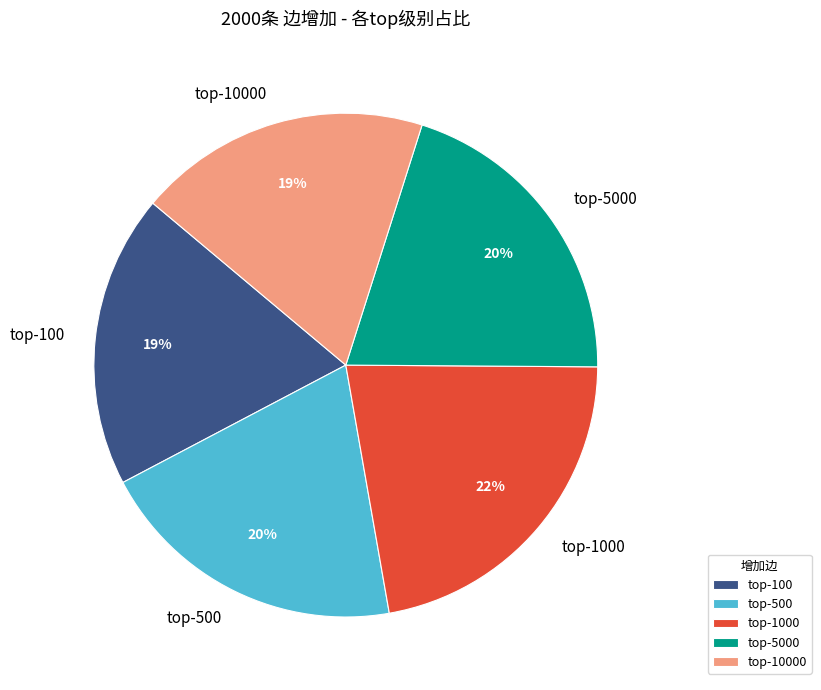

To the nearest percent, what is the average slice percentage?

20%